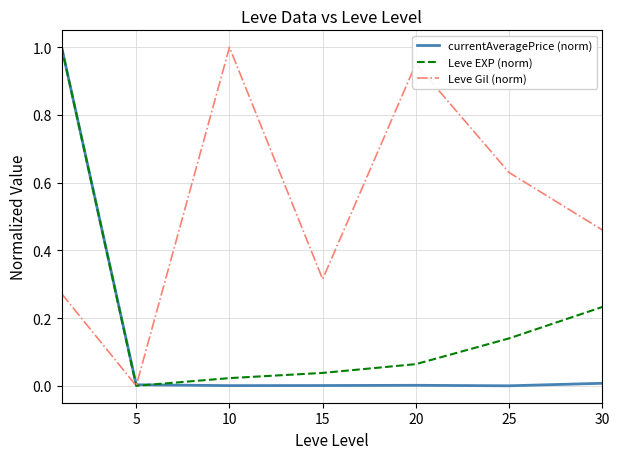

What is the sum of all Leve Gil (norm) values?

3.6